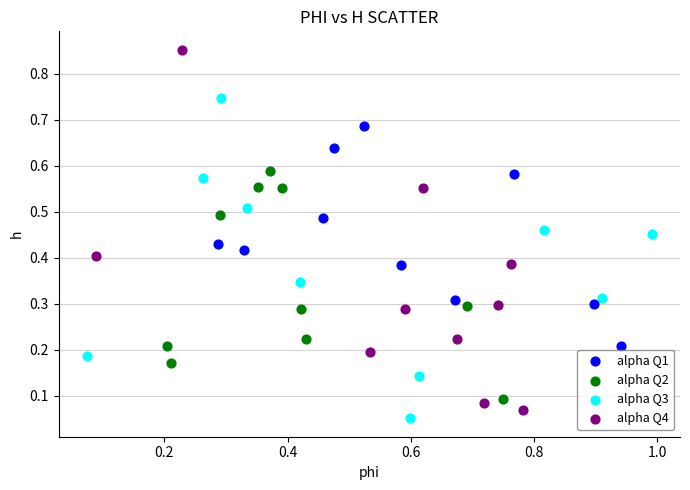

Which series reaches the maximum Y coordinate?

alpha Q4